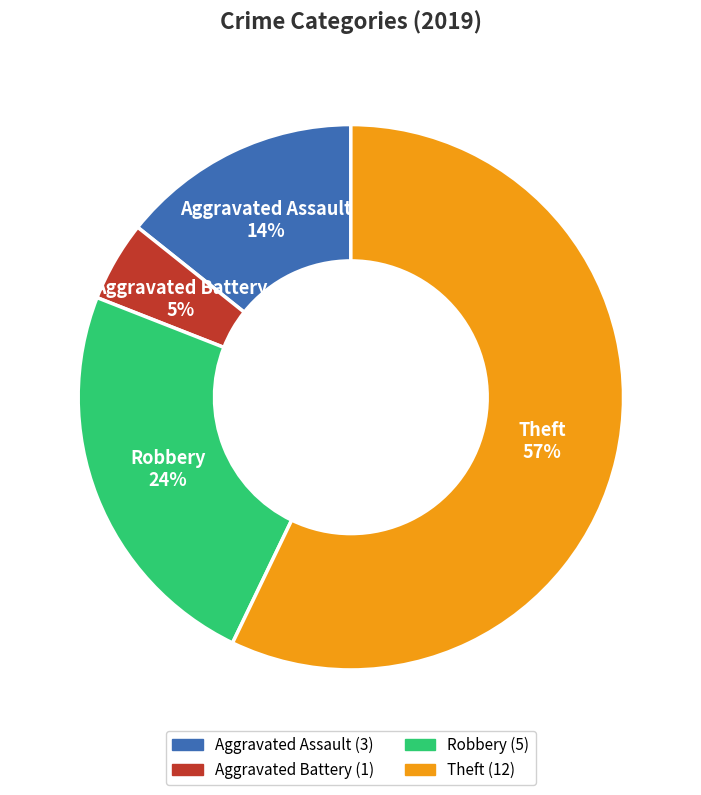

To the nearest percent, what is the difference between the Theft and Robbery slice percentages?

33%